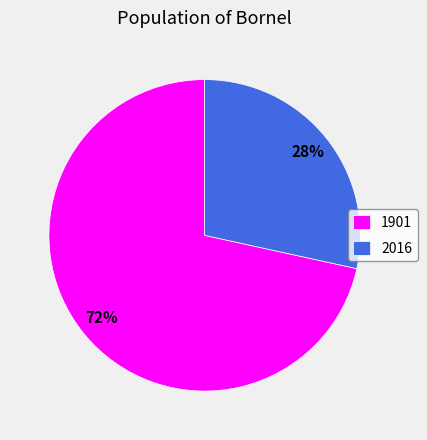

Does 1901 represent more than half of the total?

Yes